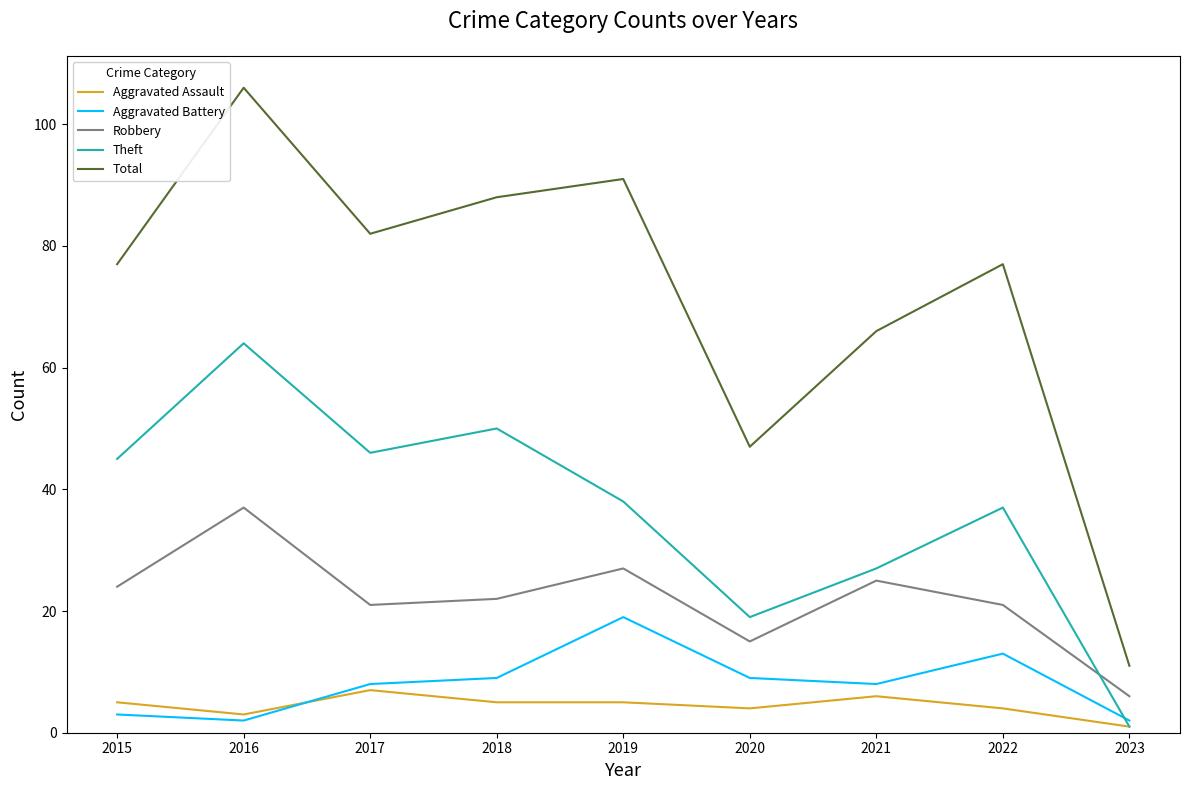

The Robbery series shows 37 at 2016. True or false?

True